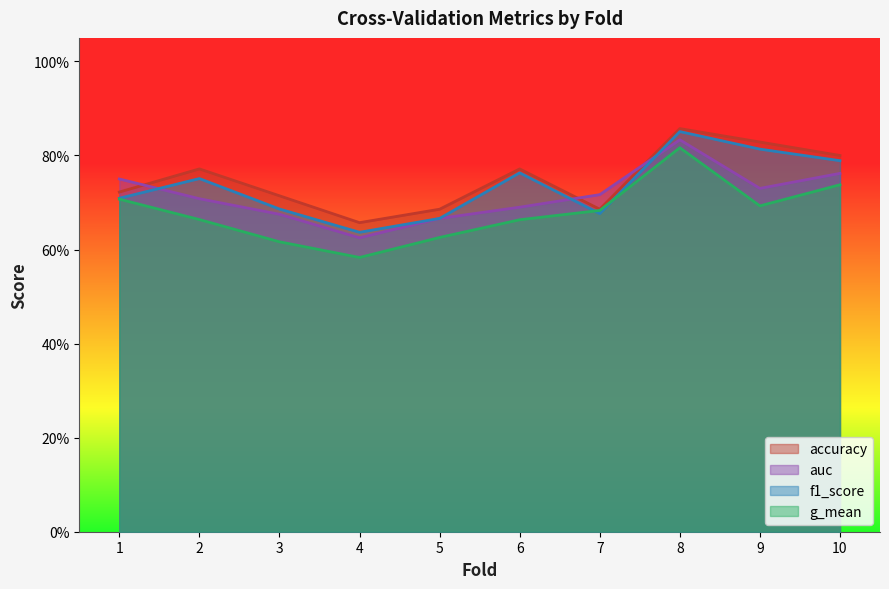

Rank the categories by f1_score value from lowest to highest.

4, 5, 7, 3, 1, 2, 6, 10, 9, 8